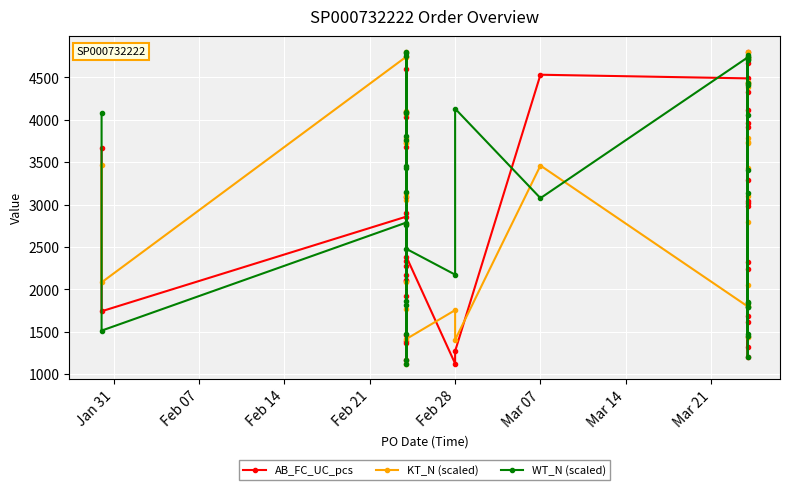

Reading left to right, what are all the values shown in this chart?

AB_FC_UC_pcs: 3670.0	1743.0	2859.0	1924.0	2173.0	2279.0	2338.0	3678.0	2102.0	4091.0	1395.0	4039.0	2111.0	4597.0	1163.0	2900.0	1369.0	3087.0	1465.0	2386.0	1126.0	1273.0	4532.0	4489.0	3912.0	3021.0	4111.0	1209.0	2324.0	3967.0	4668.0	2987.0	4802.0	3294.0	1691.0	3046.0	2236.0	1324.0	1617.0	4331.0
KT_N (scaled): 3467.7	2083.4	4745.3	3107.4	2773.9	4735.3	3747.9	4064.8	3727.9	1126.0	2093.4	2770.5	4802.0	3050.7	3781.3	3134.1	1766.5	4104.8	3721.2	1416.2	1756.5	1406.2	3461.0	1799.8	3731.2	4798.7	2053.3	4431.7	3431.0	1442.9	2797.2	3784.6	4391.7	4428.4	3737.9	3100.8	4735.3	1442.9	4448.4	4711.9
WT_N (scaled): 4076.6	1514.8	2789.2	3145.3	3432.9	1472.4	3759.6	4092.9	3811.9	4792.2	3452.5	4079.9	1822.0	1168.5	4802.0	1861.2	1126.0	2759.8	4749.7	2478.8	2174.9	4132.2	3076.7	4736.6	4439.3	4710.5	4713.8	4762.8	1201.2	1792.6	1469.1	1795.8	4057.0	1449.5	3413.3	4413.2	3138.8	4739.9	1841.6	1854.7